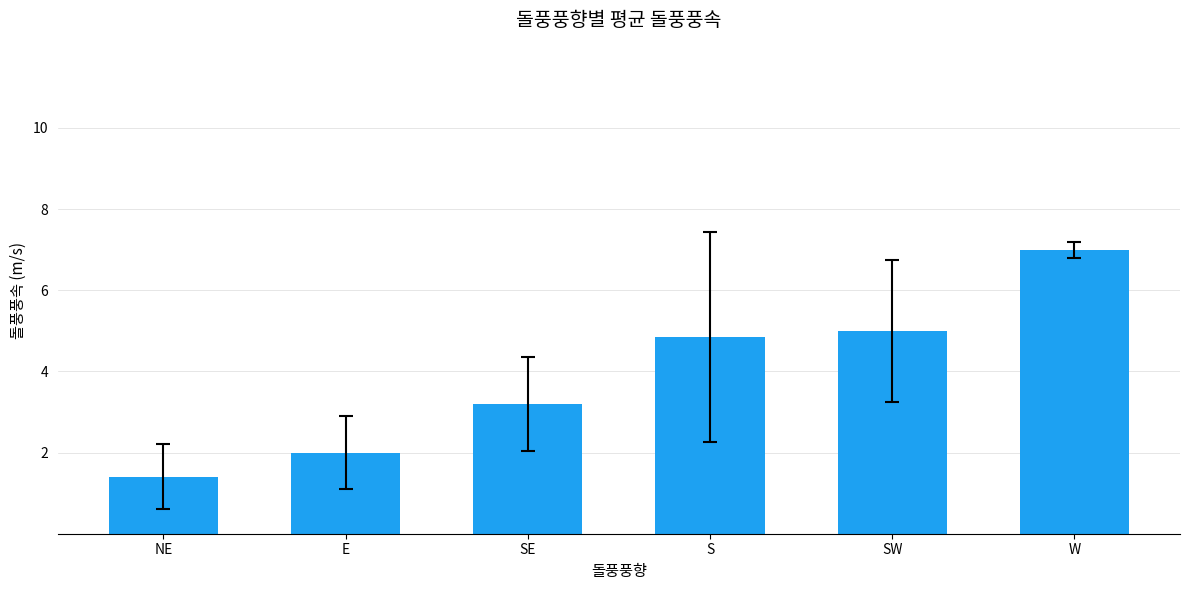

What is the minimum value shown in the chart?

1.4